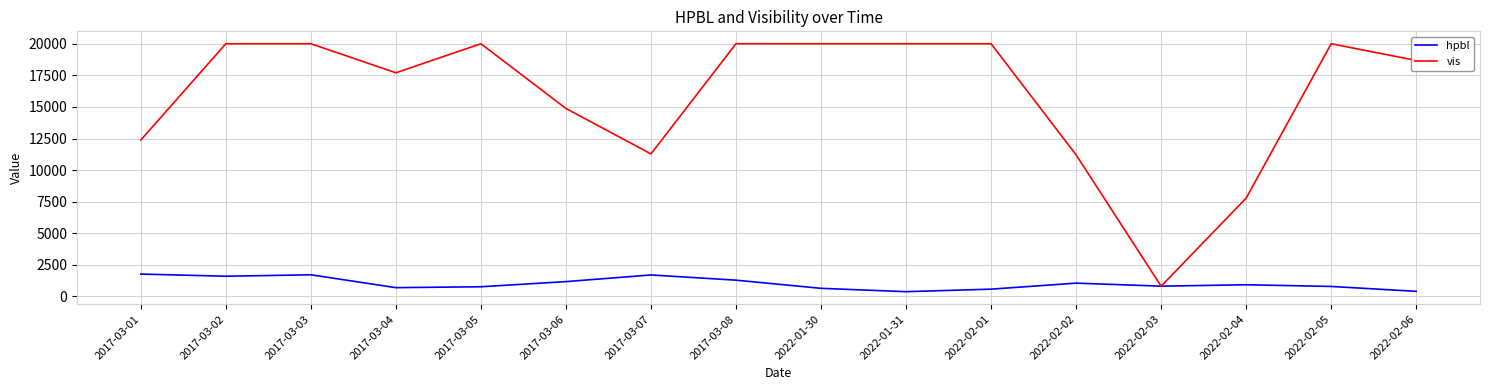

Between 2017-03-02 and 2022-02-06, which series saw the biggest shift?

vis